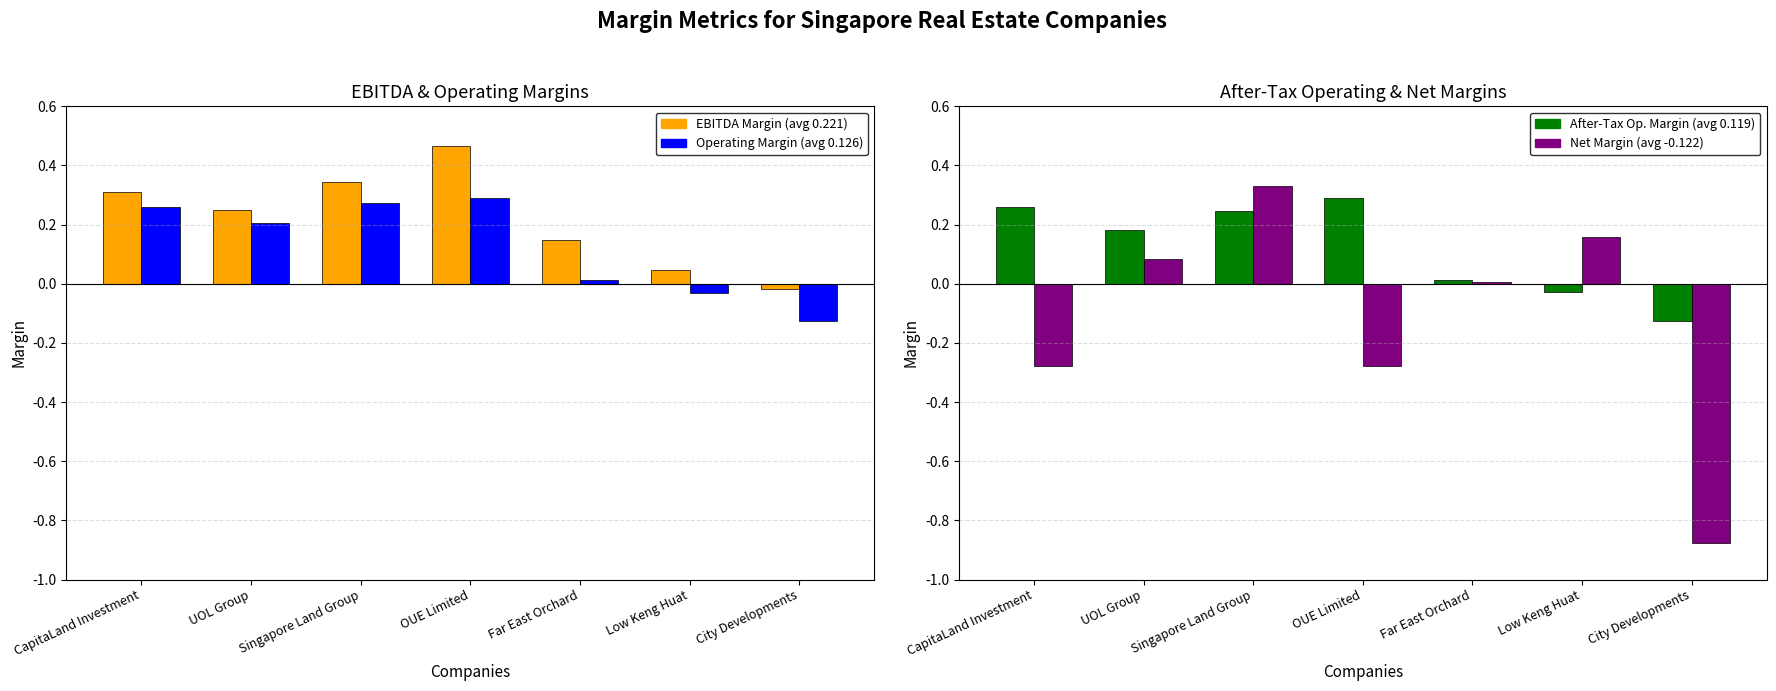

What is the difference between the second highest and minimum values in the Net Margin series?

1.0